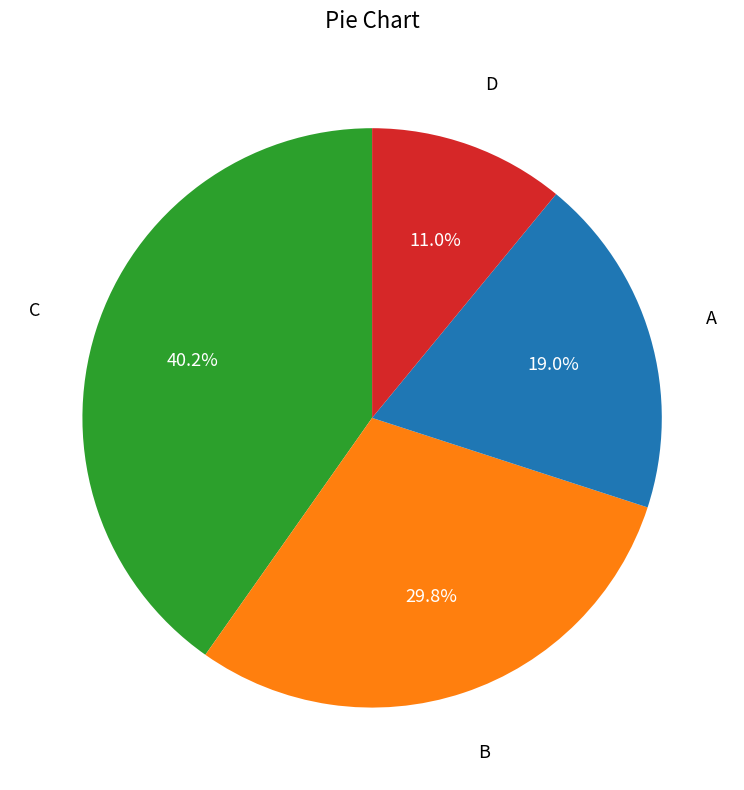

What is the largest slice in the pie chart?

C